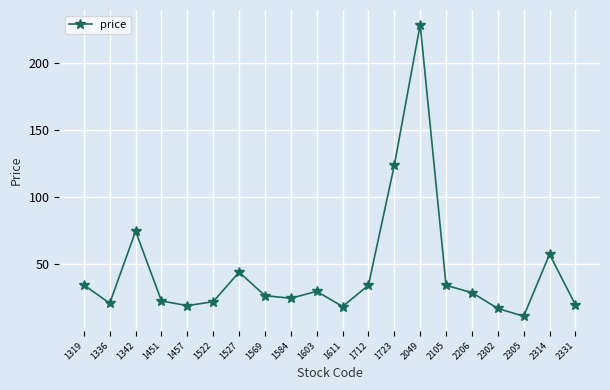

Where is the data nearest to the value 120?

1723